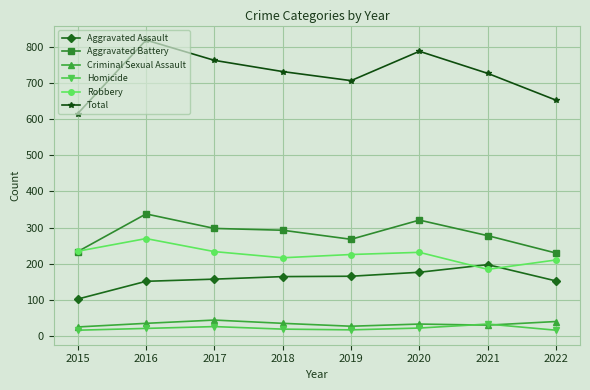

What is the value of the Aggravated Assault point at the 3rd from the left?

158